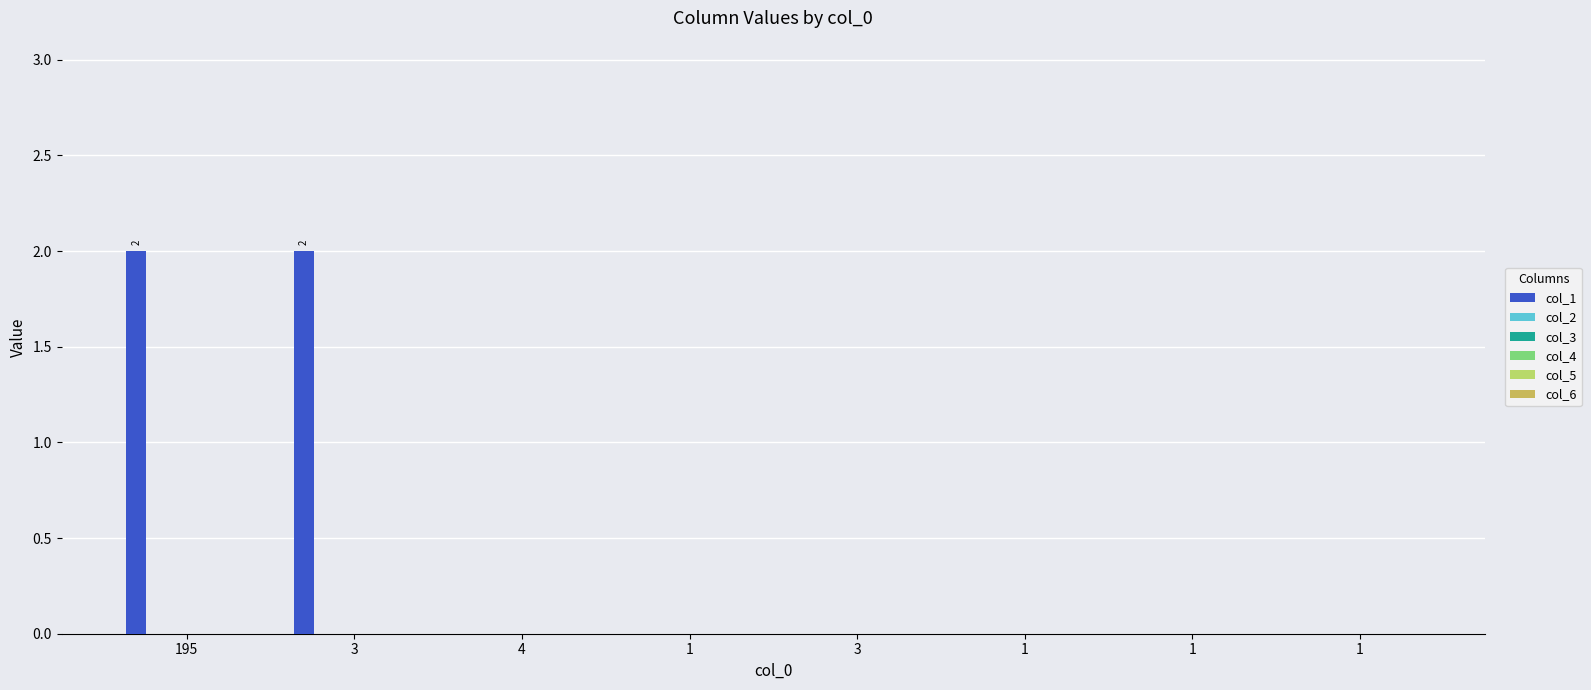

What is the sum of all values?

4